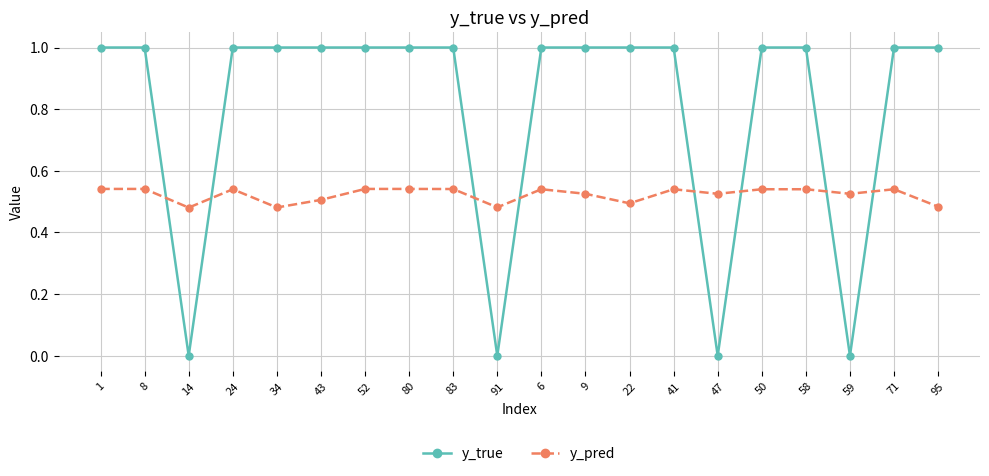

Which series has the largest total across all categories?

y_true